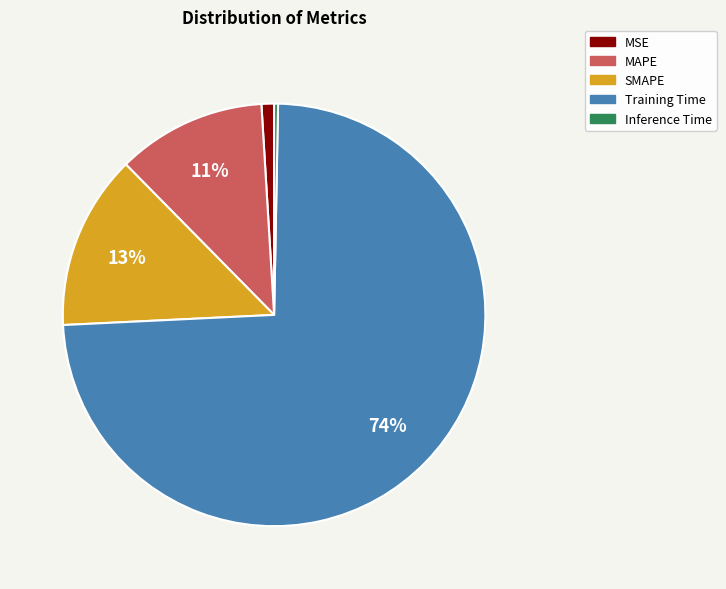

The Training Time slice represents 74% of the pie. True or false?

True